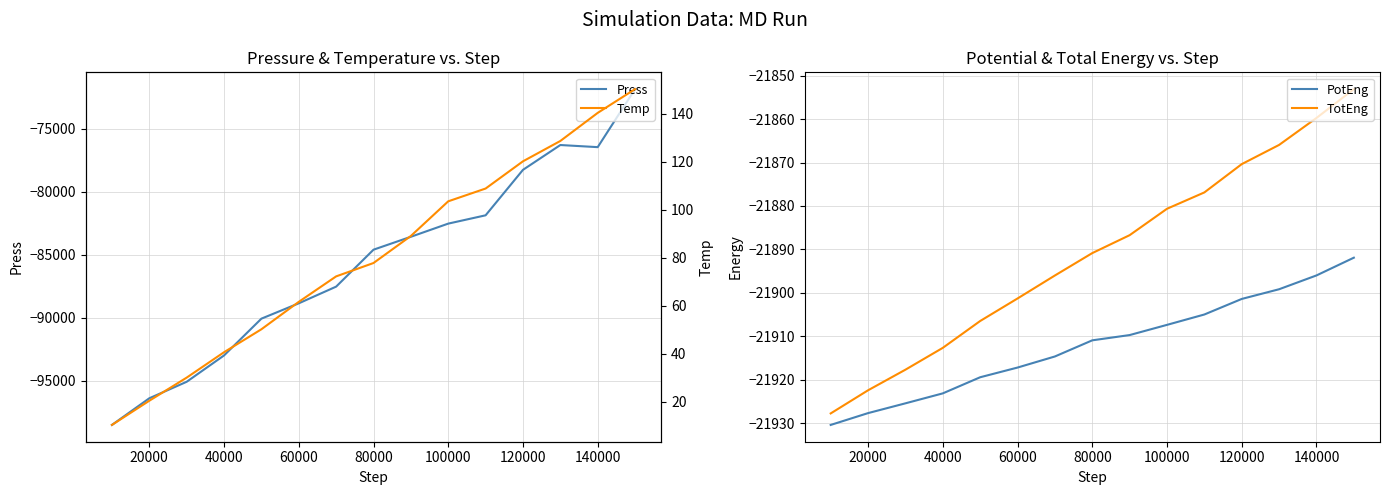

What is the difference between the second highest and second lowest values in the Press series?

20095.2